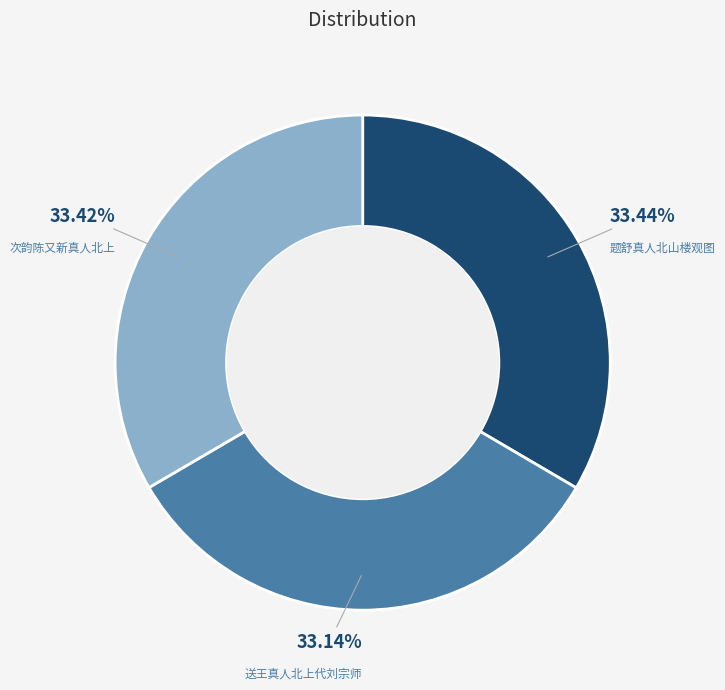

How many slices are in this pie chart?

3